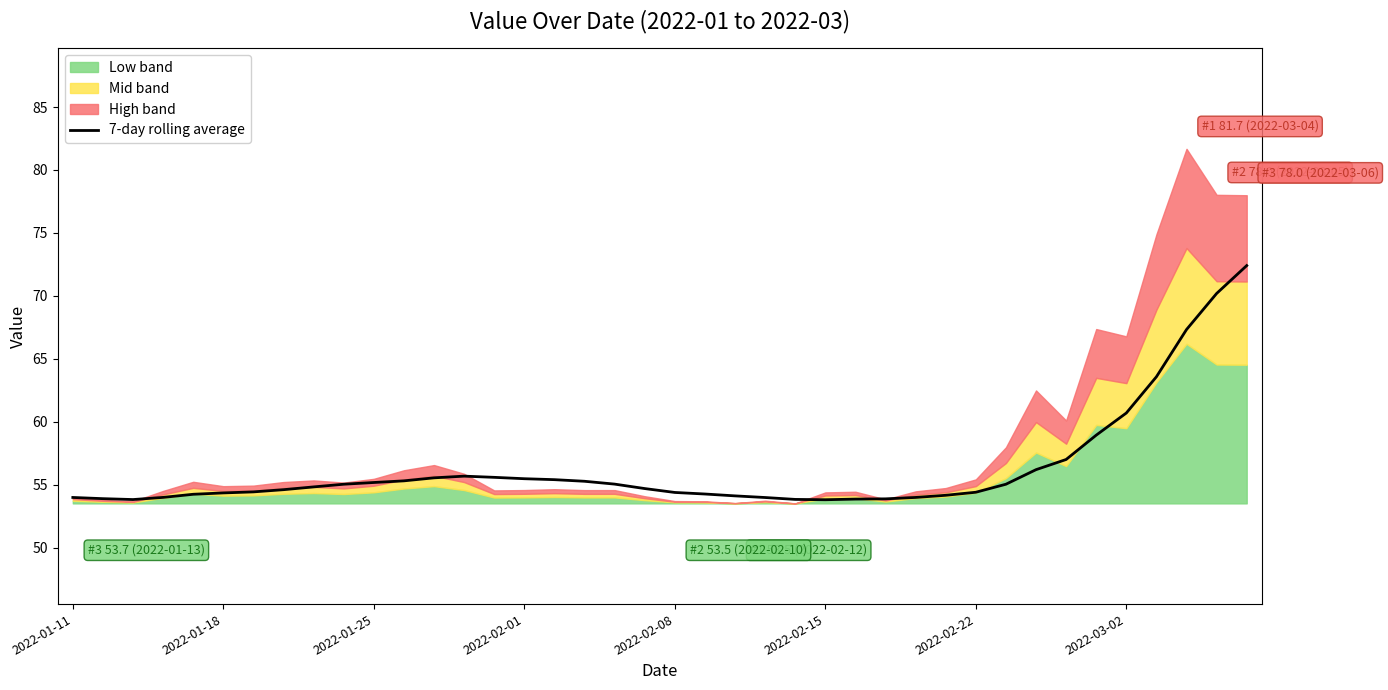

What position from the left is 11?

12